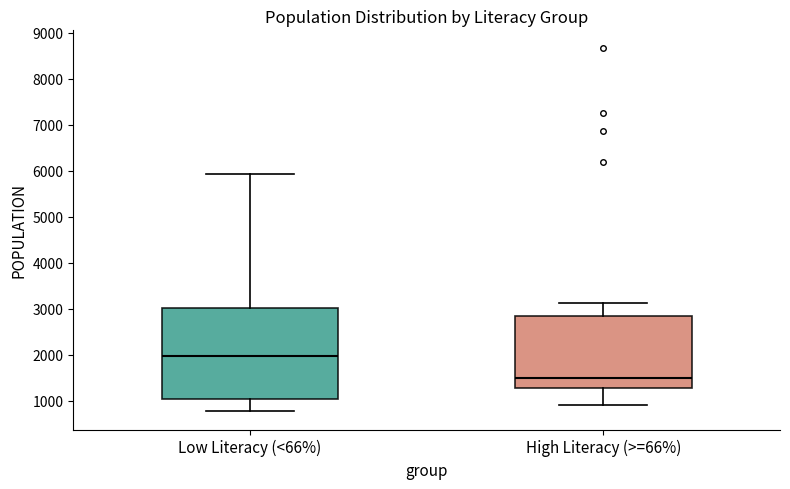

Reading left to right, transcribe this box plot: for each box, give where its median line is, the range the box spans, and where its two whiskers end, as read against the y-axis. The values are not printed on the chart, so give them approximately, as read against the axis.

Low Literacy (<66%): median 2000, box 1000 to 3000, whiskers 800 to 5900
High Literacy (>=66%): median 1500, box 1300 to 2800, whiskers 900 to 3100